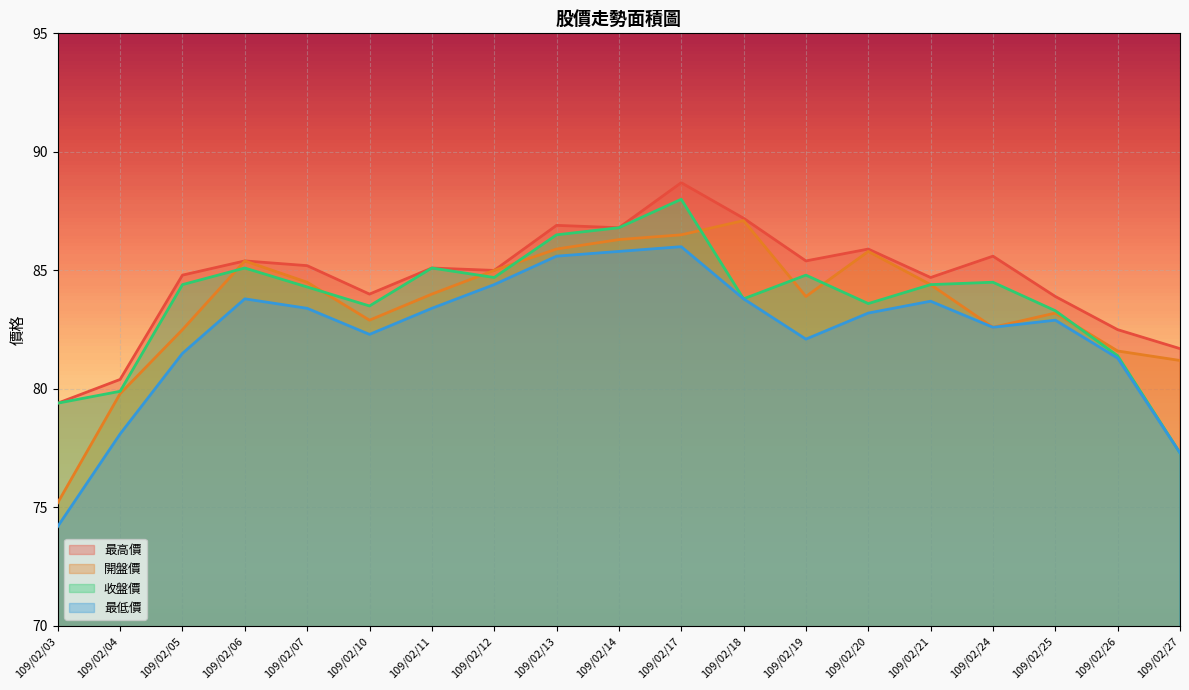

Is it true that 收盤價 equals 135.7 at 109/02/03?

False